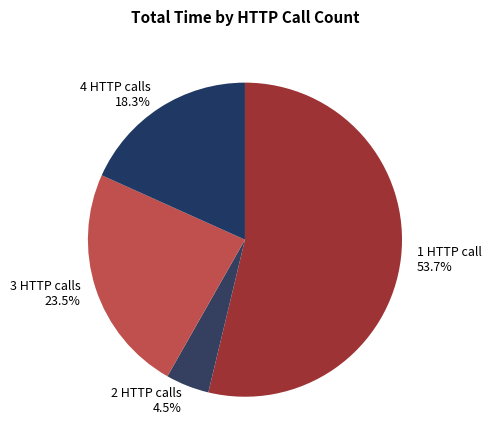

What percentage is NOT represented by 4 HTTP calls 18.3%?

81.7%